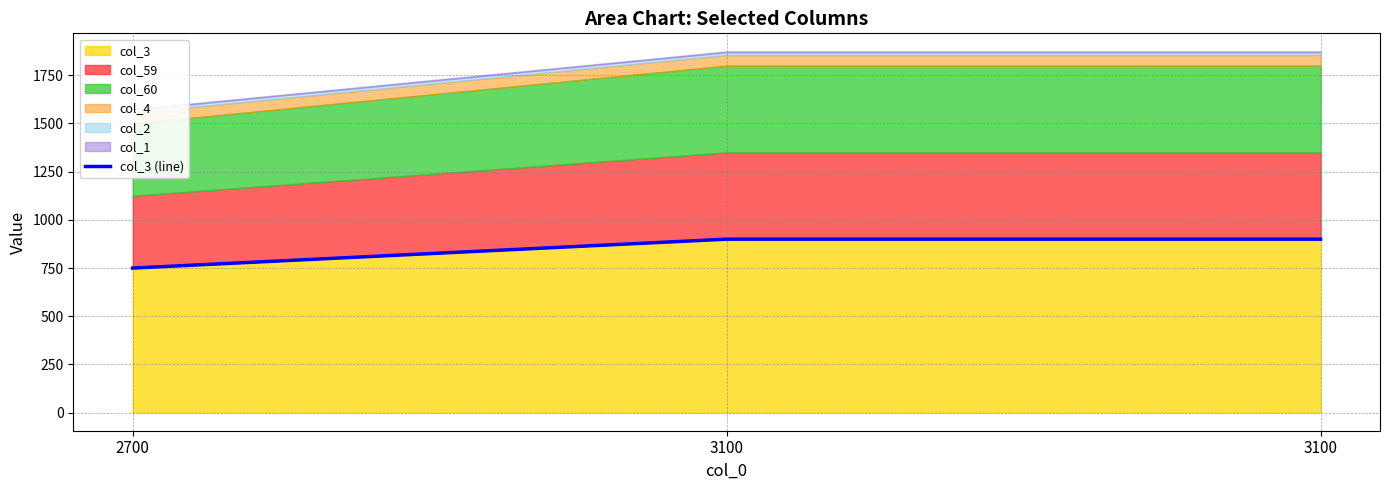

What is the difference between the maximum and minimum values?

150